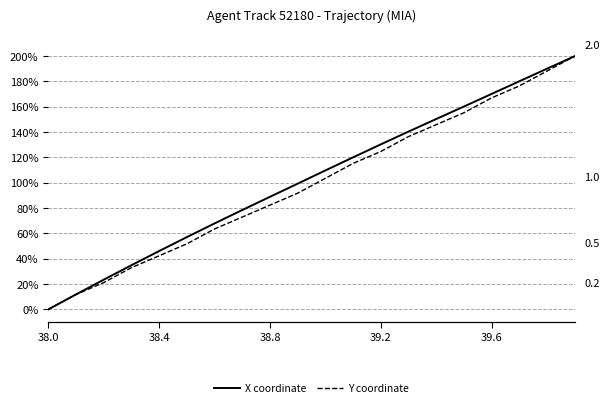

Rank the series by their average value, from lowest to highest.

Y coordinate, X coordinate